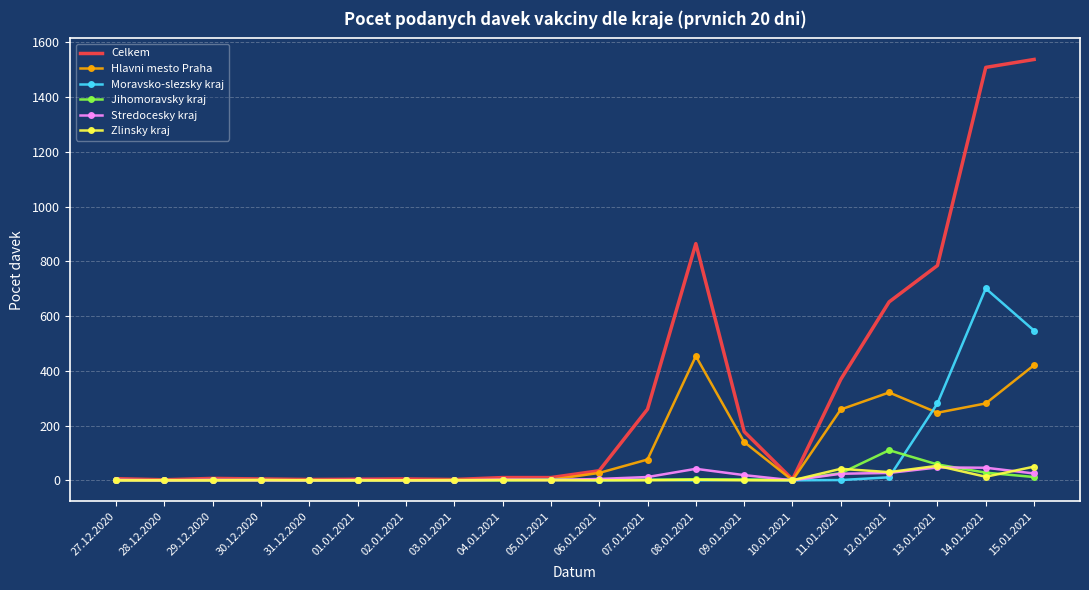

Which series has the largest total across all categories?

Celkem